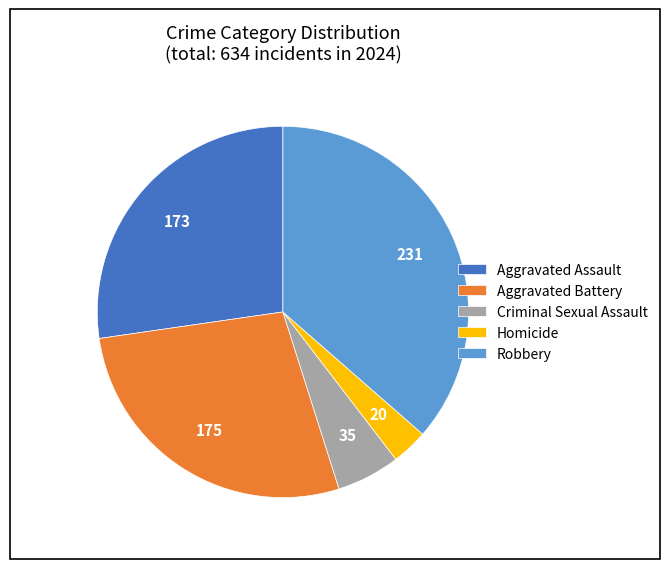

Combined, do Robbery and Aggravated Battery account for over 50%?

Yes